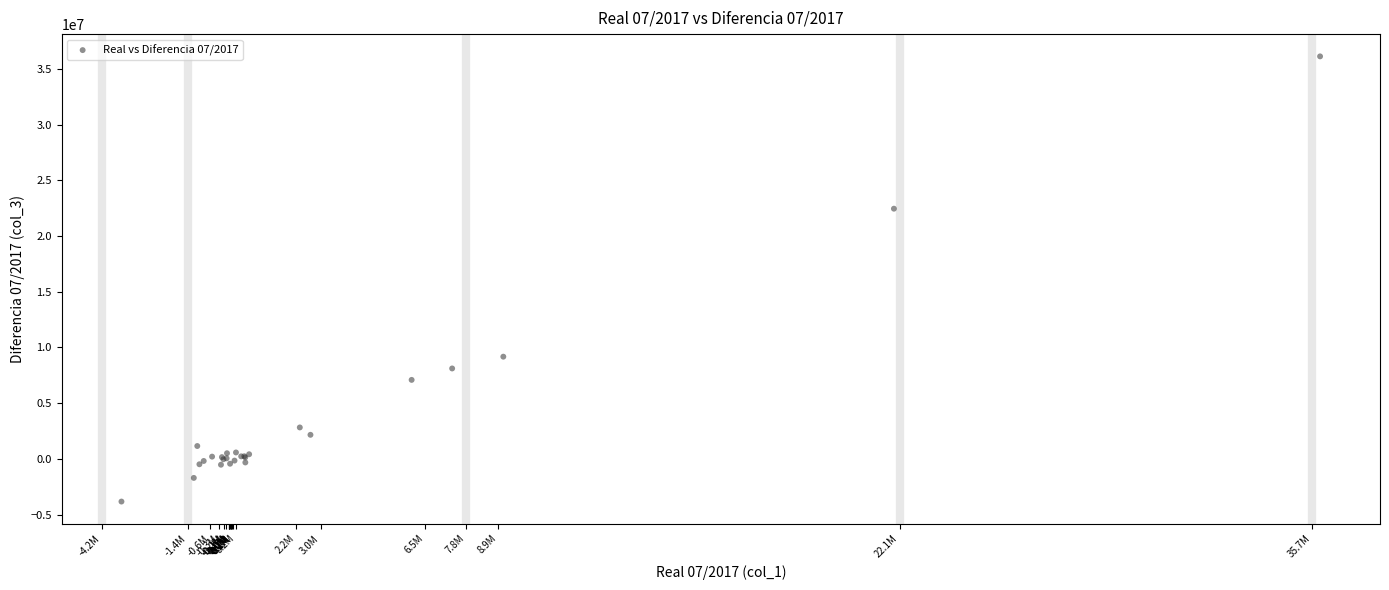

What Y value in the scatter plot is closest to 16142342?

22449936.0